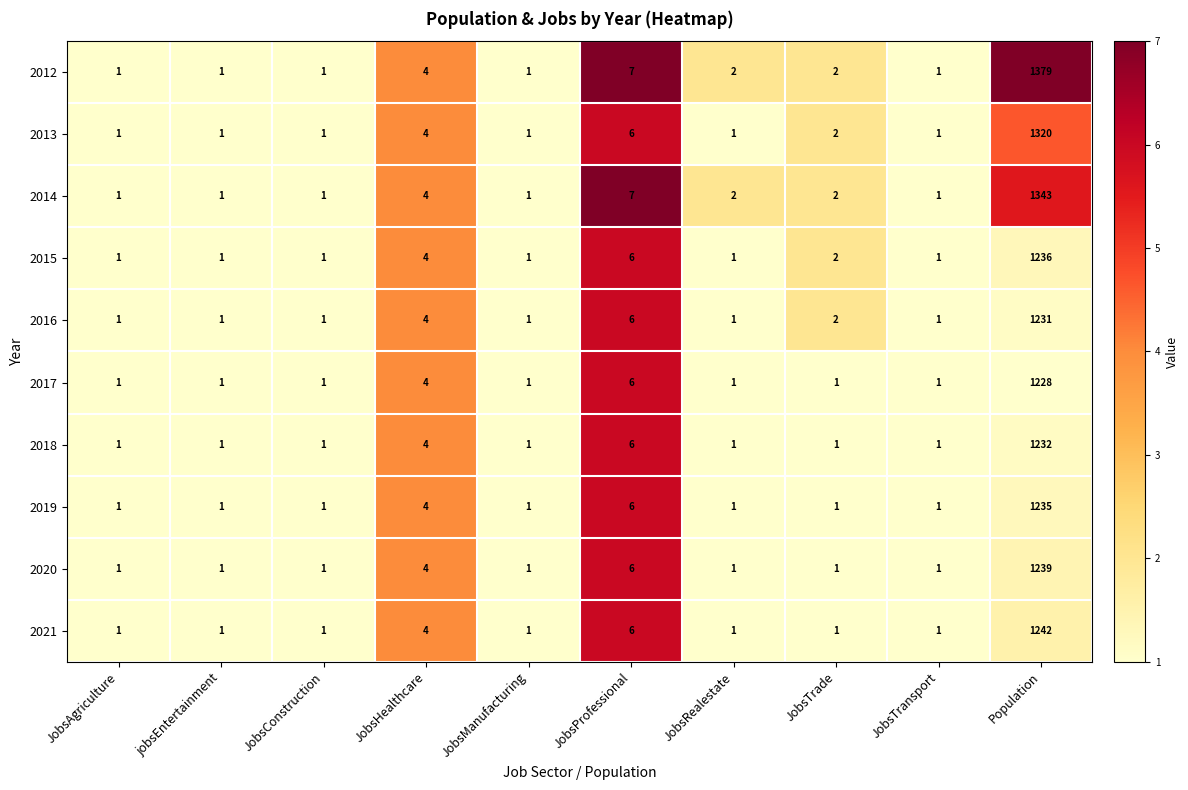

Rank the series at Population from highest to lowest value.

2012, 2014, 2013, 2021, 2020, 2015, 2019, 2018, 2016, 2017